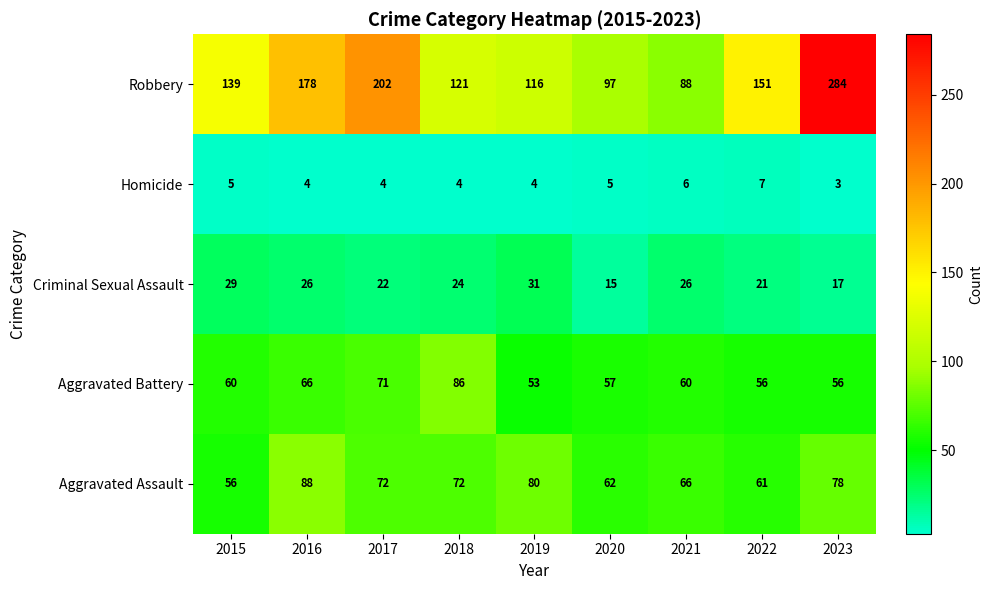

Where does the Criminal Sexual Assault series first go above 24?

2015